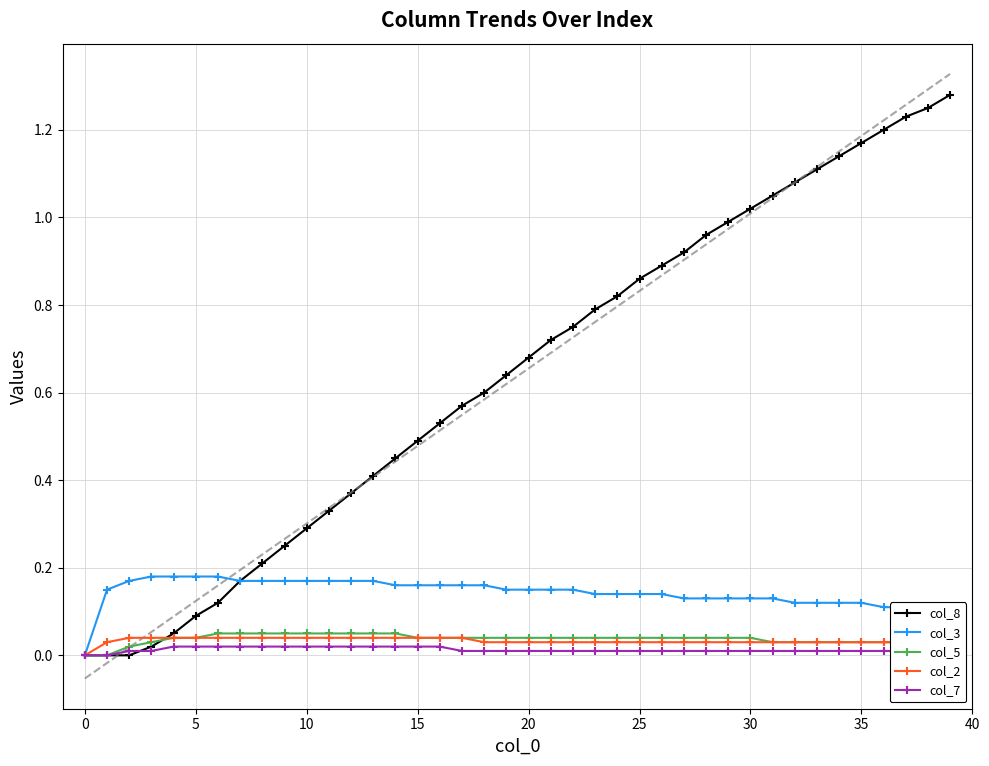

The value of col_3 at 24 is 0.1. True or false?

True